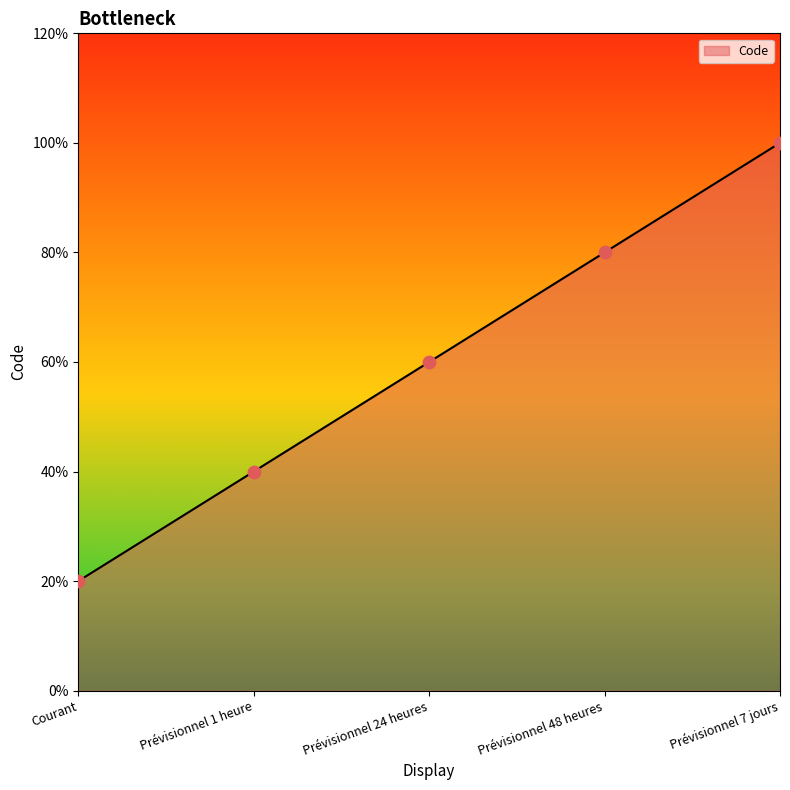

Which has a higher value, Prévisionnel 1 heure or Prévisionnel 7 jours?

Prévisionnel 7 jours